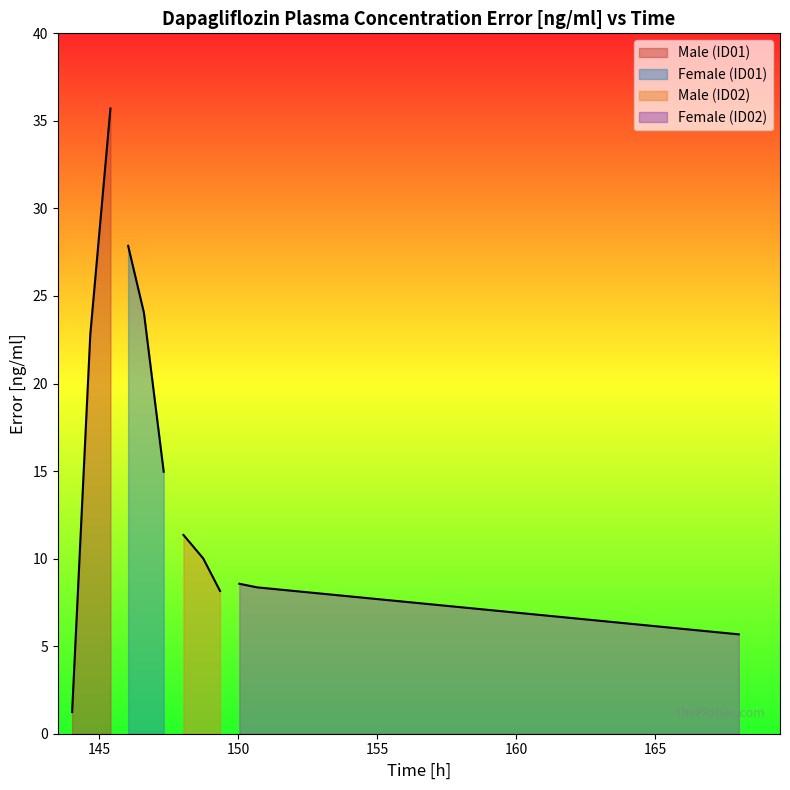

Rank the series by their average value, from lowest to highest.

Female (ID02), Male (ID02), Male (ID01), Female (ID01)